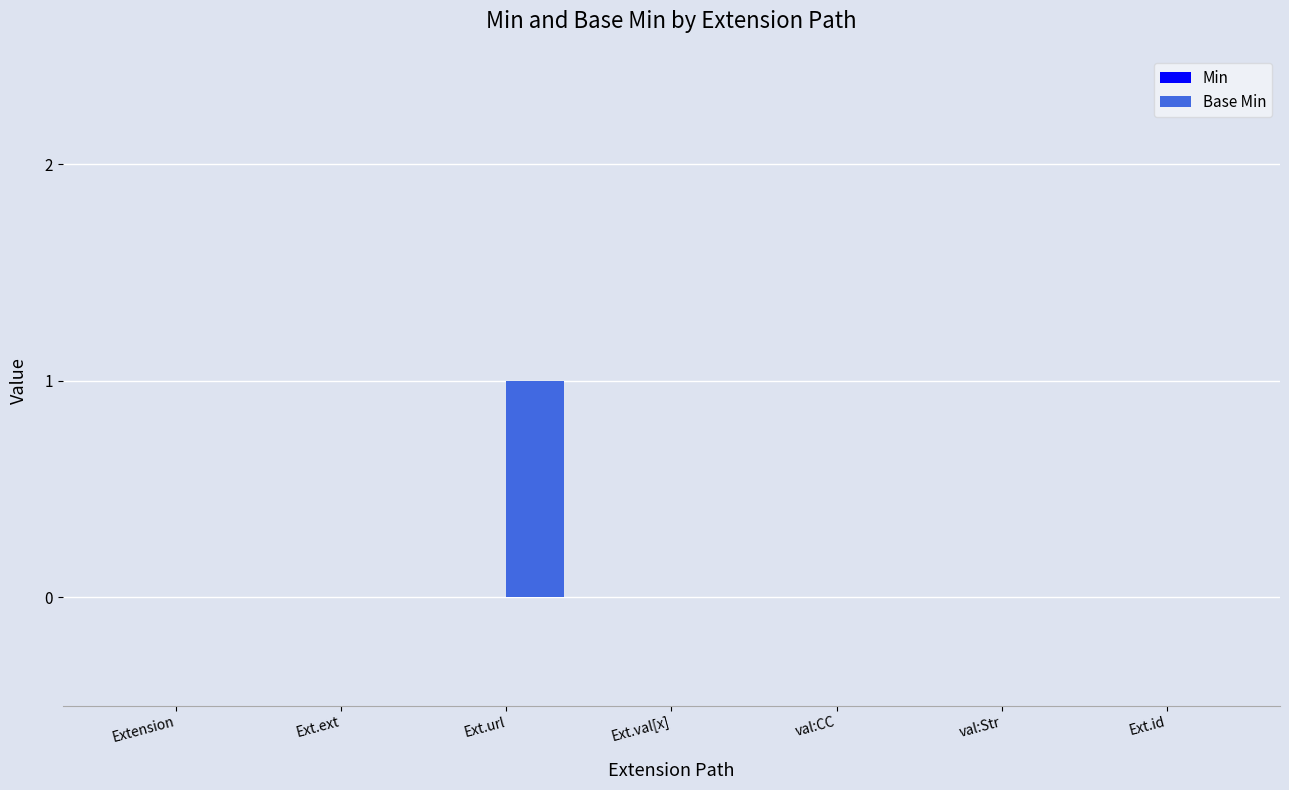

How many series are shown in this chart?

1